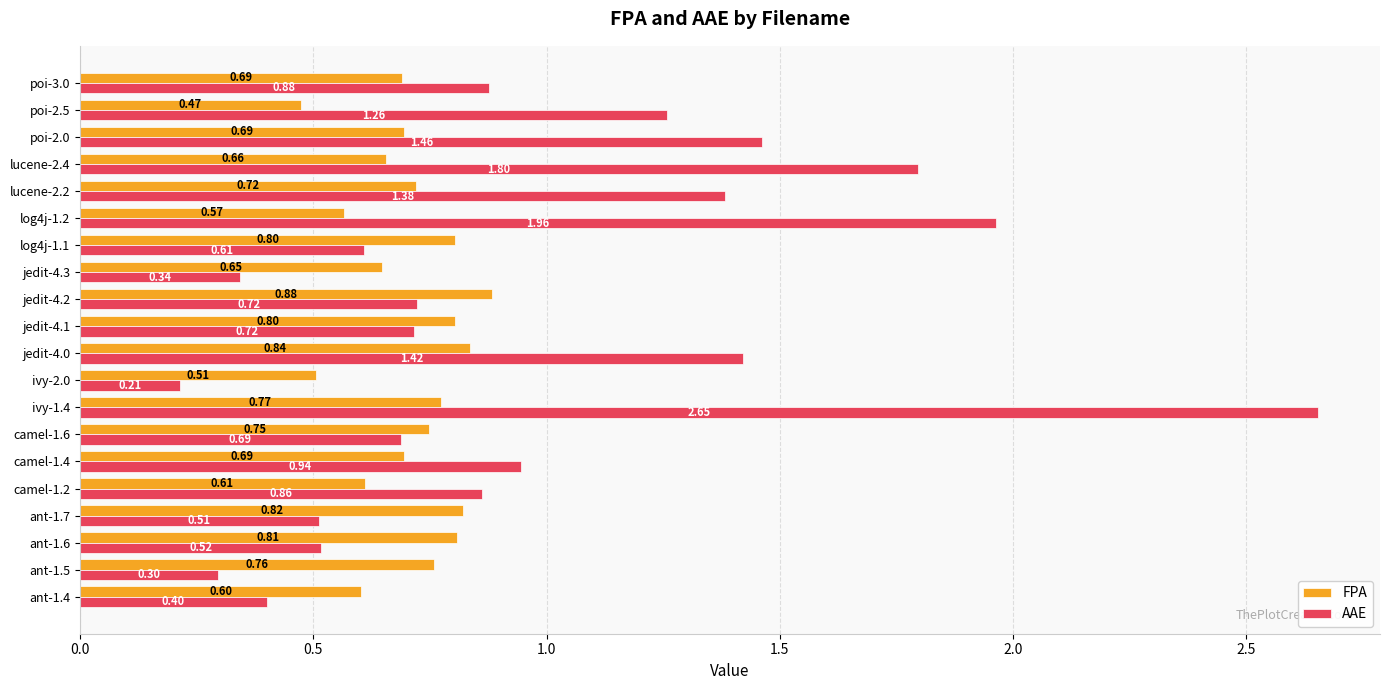

Rank the series by their average value, from highest to lowest.

AAE, FPA